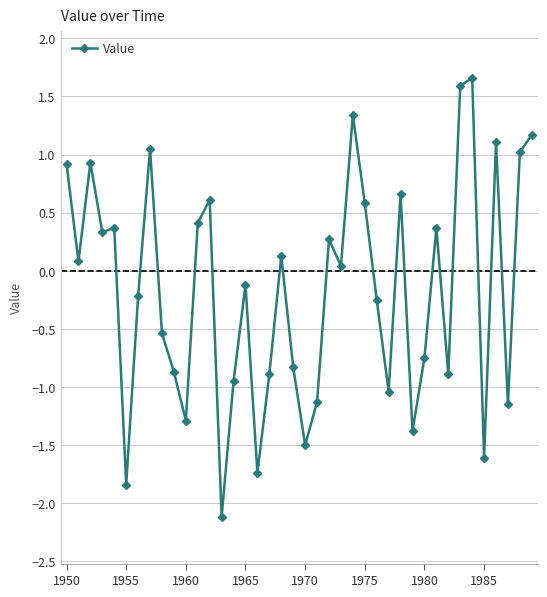

What is the value of the 29th point from the left?

0.7